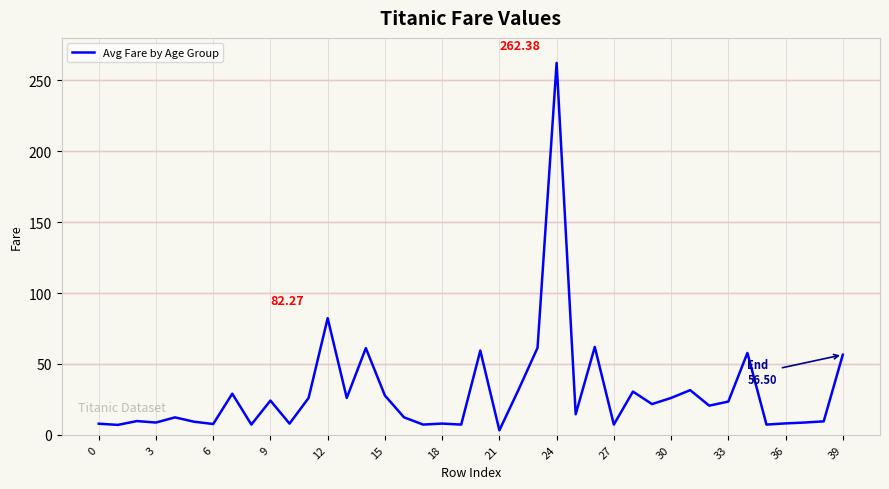

Reading right to left, transcribe all the data shown in this chart.

56.5	9.5	8.7	8.1	7.2	57.8	23.4	20.6	31.5	26.0	21.7	30.5	7.2	62.0	14.5	262.4	61.4	31.7	3.2	59.4	7.2	7.9	7.2	12.3	27.7	61.2	26.0	82.3	26.0	7.9	24.1	7.2	29.0	7.6	9.2	12.3	8.7	9.7	7.0	7.8